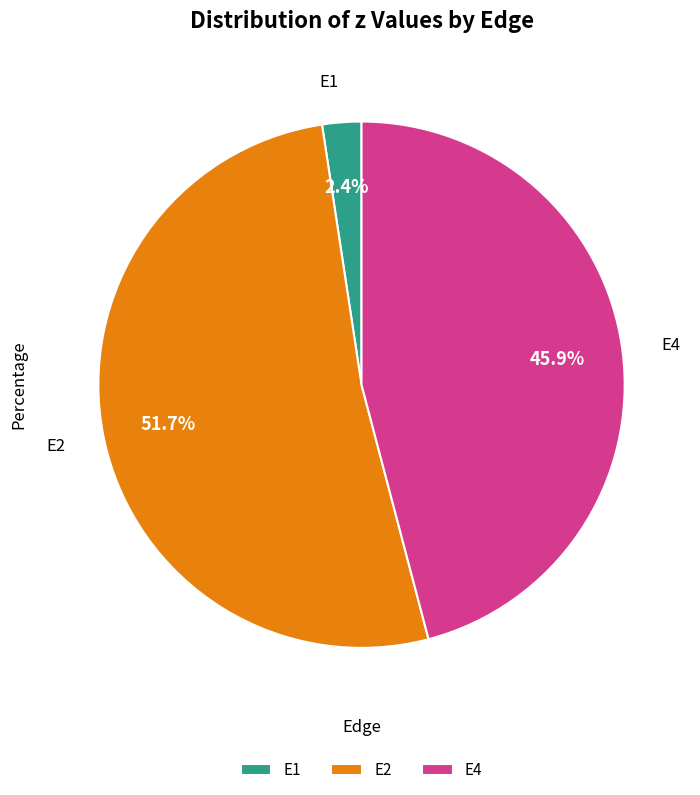

Which category has the biggest portion of the pie?

E2